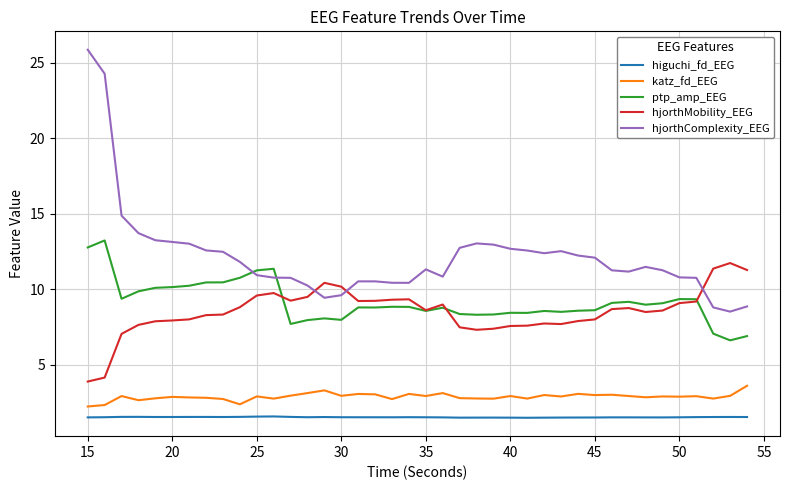

True or false: hjorthMobility_EEG has more than 2 interior local peaks.

True